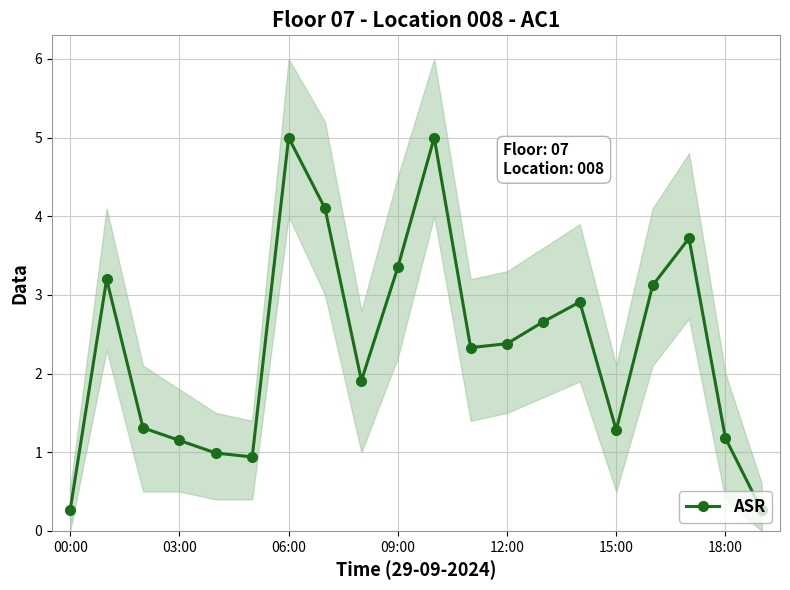

What is the value of the 15th point from the left?

2.9